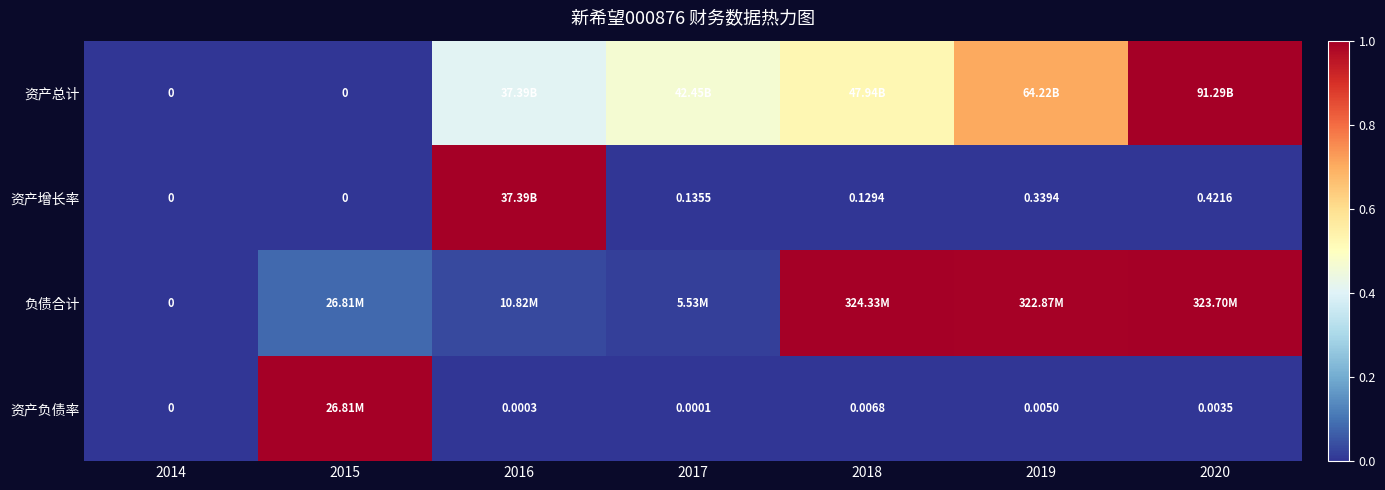

What value does the 负债合计 series have at 2020?

1.0